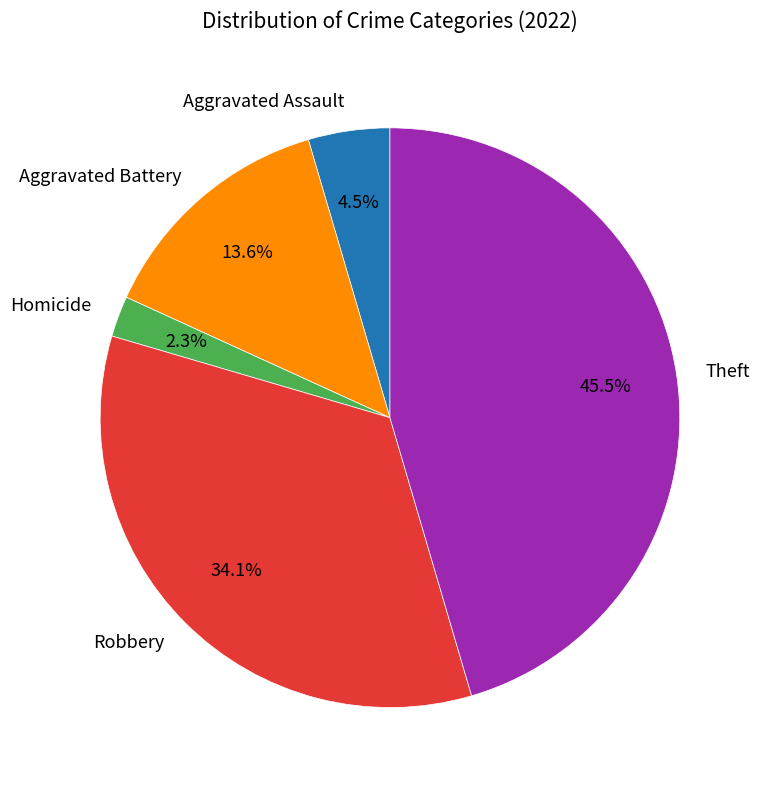

What percentage is NOT represented by Theft?

54.5%